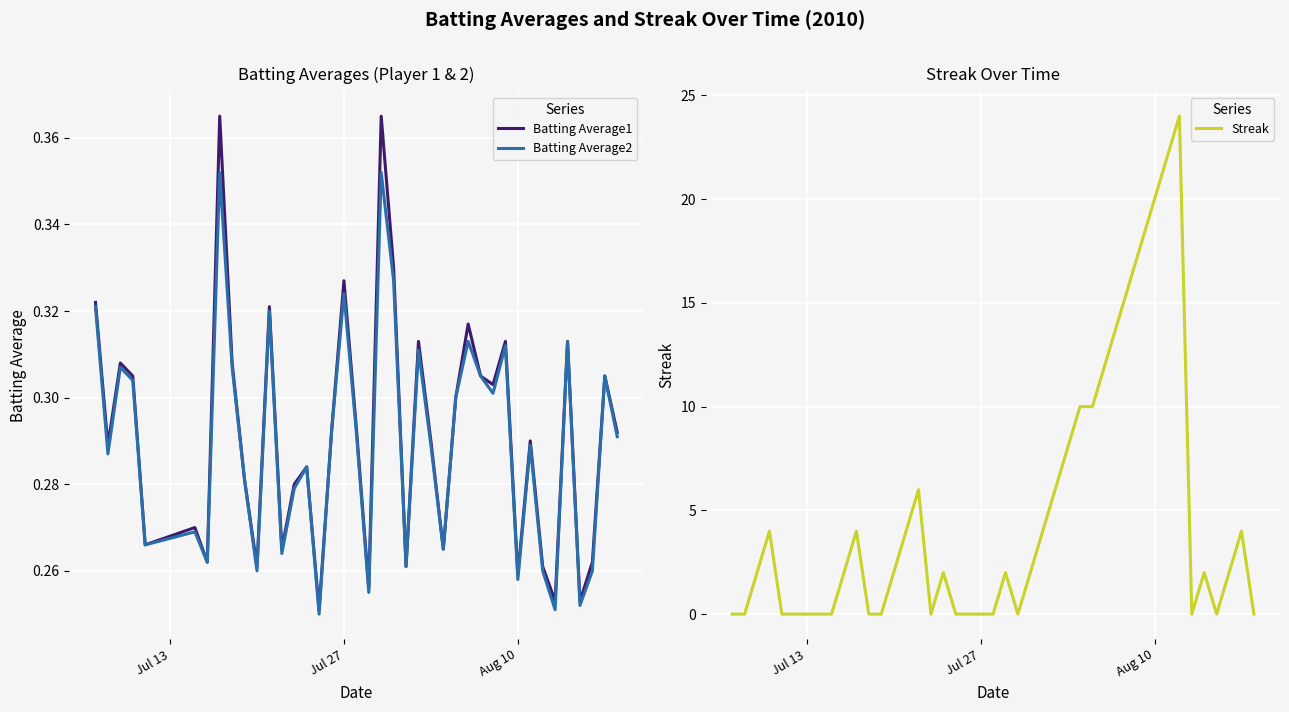

True or false: Streak has more than 2 points higher than both neighbors.

True